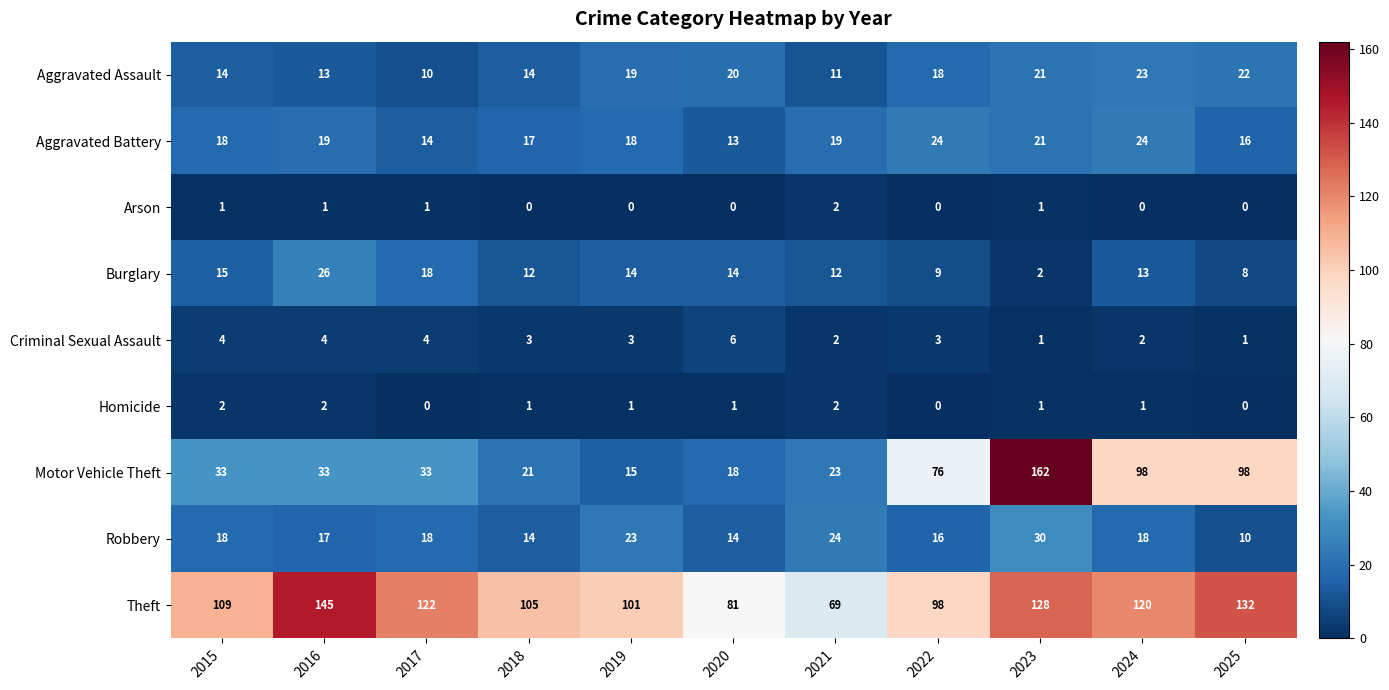

Is it true that Homicide equals 2 at 2023?

False